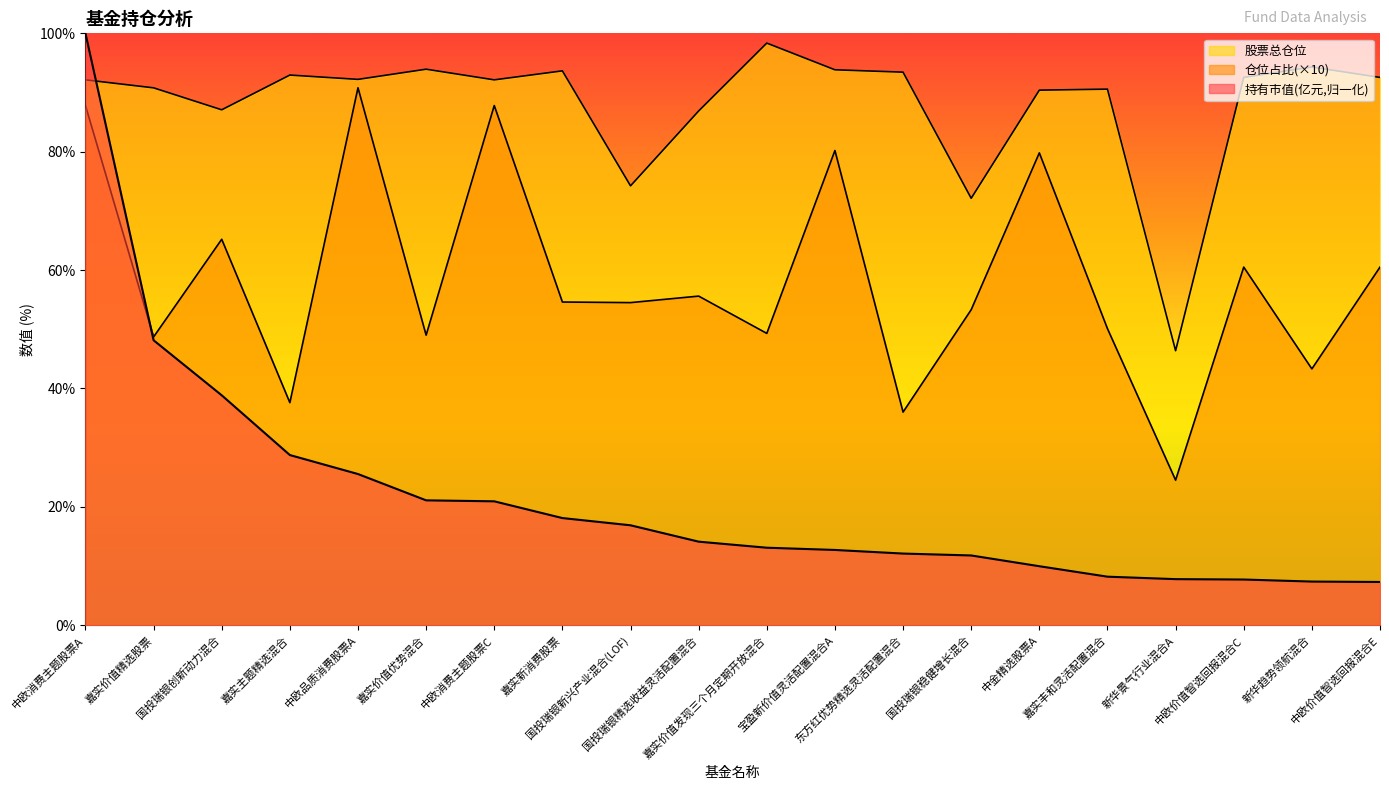

What is the total value across all series at 国投瑞银创新动力混合?

191.1